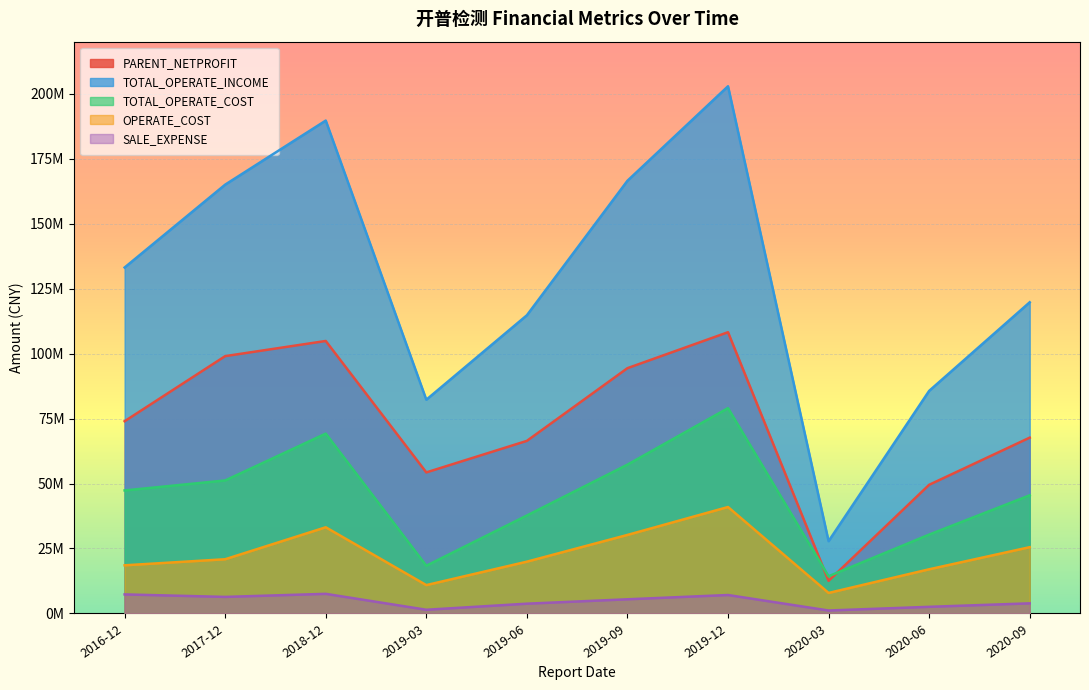

The SALE_EXPENSE series shows 9206145.9 at 2019-09. True or false?

False